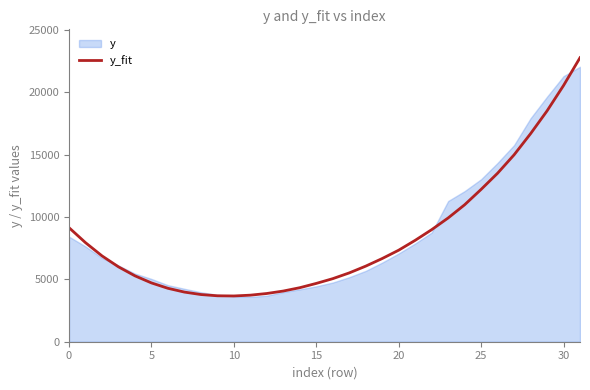

What is the ratio of the value at 8 to the value at 29?

0.2